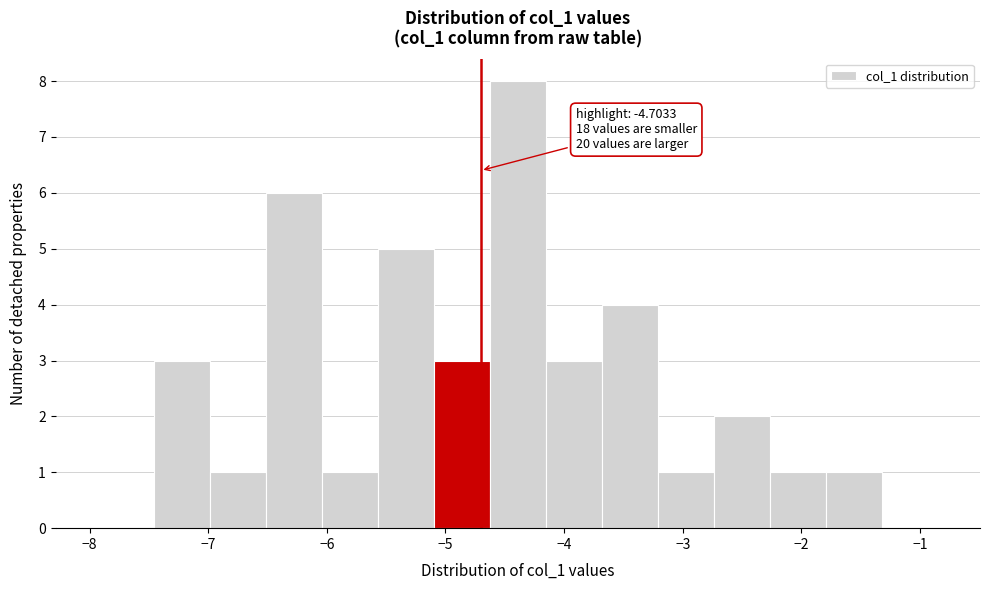

Over which range of the x-axis is the bar tallest?

-4.6 to -4.2